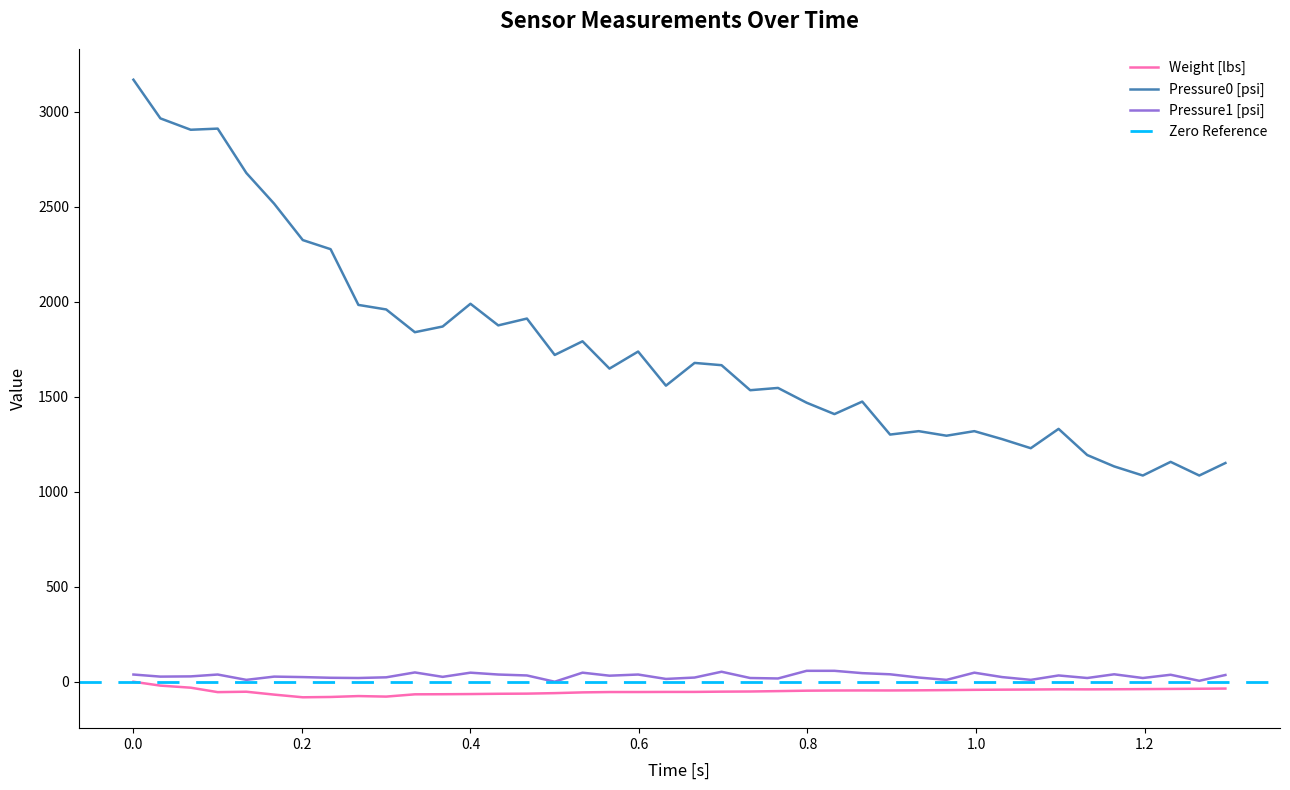

True or false: Pressure0 [psi] and Pressure1 [psi] cross at least once.

False